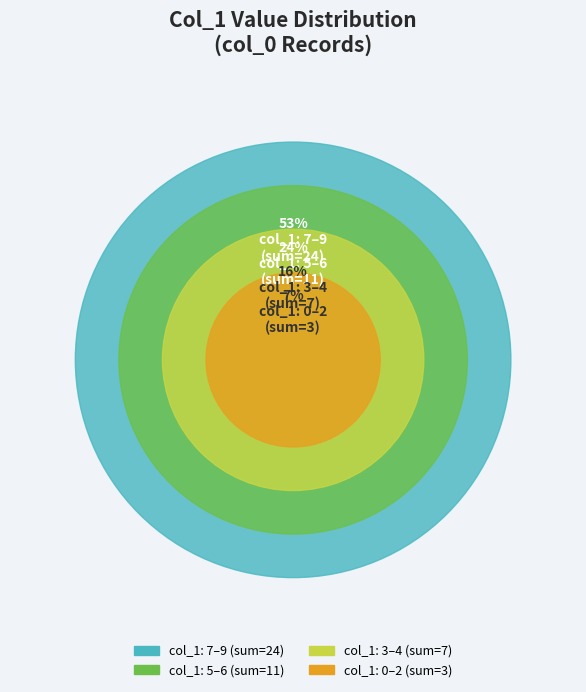

Is it true that 4 is 9% of the pie?

True